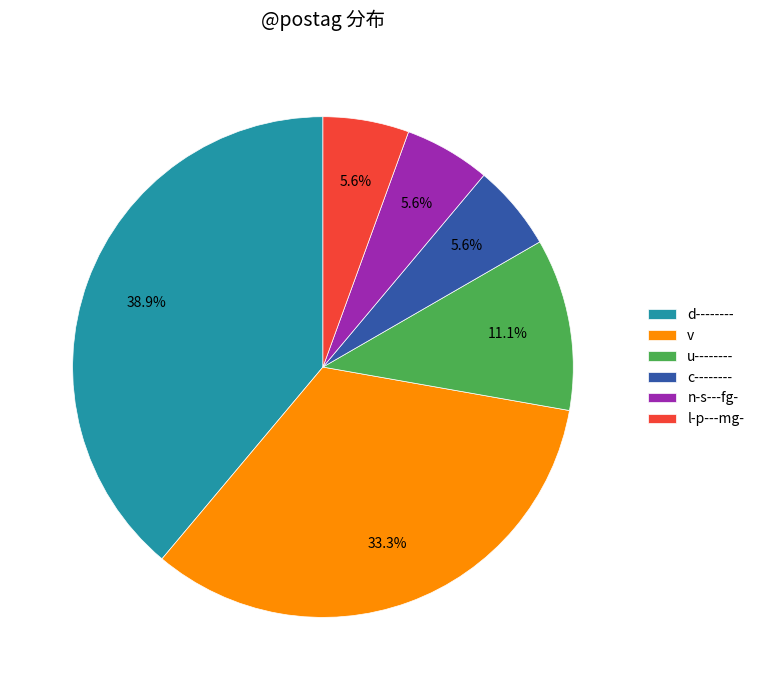

Count the number of slices in the pie.

6